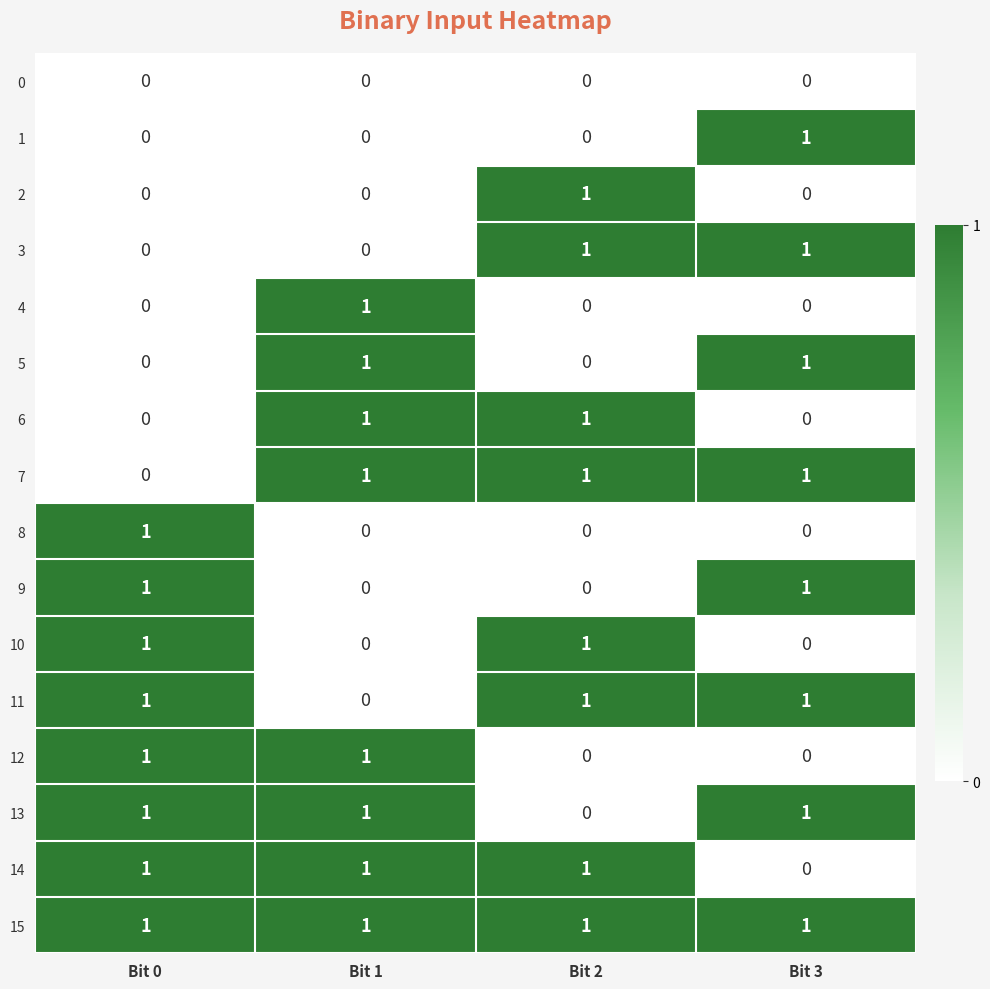

What is the sum of all 7 values?

3